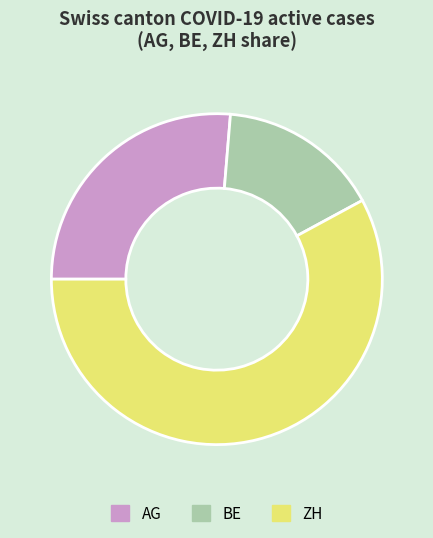

What is the ratio of the value at BE to the value at AG?

0.6